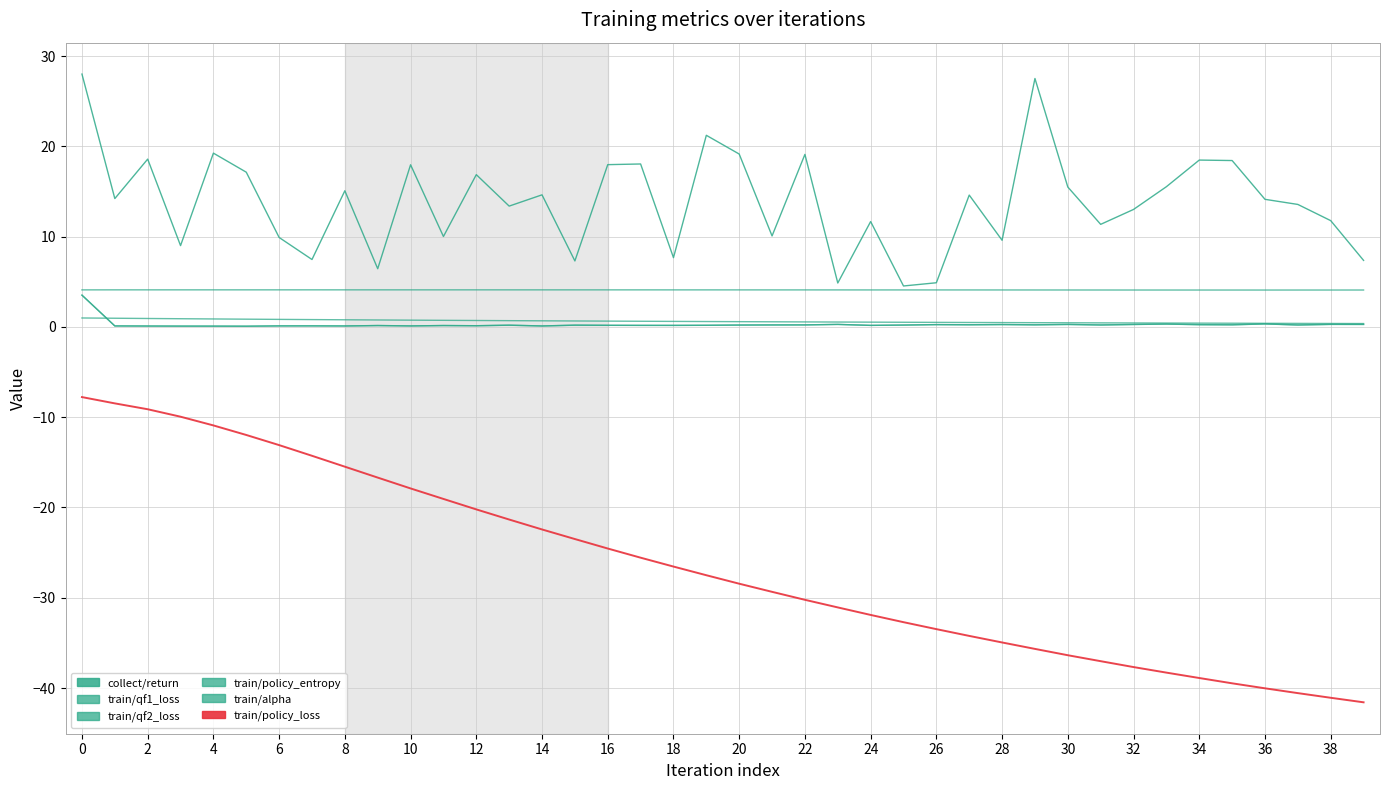

How many lines are shown in the chart?

6